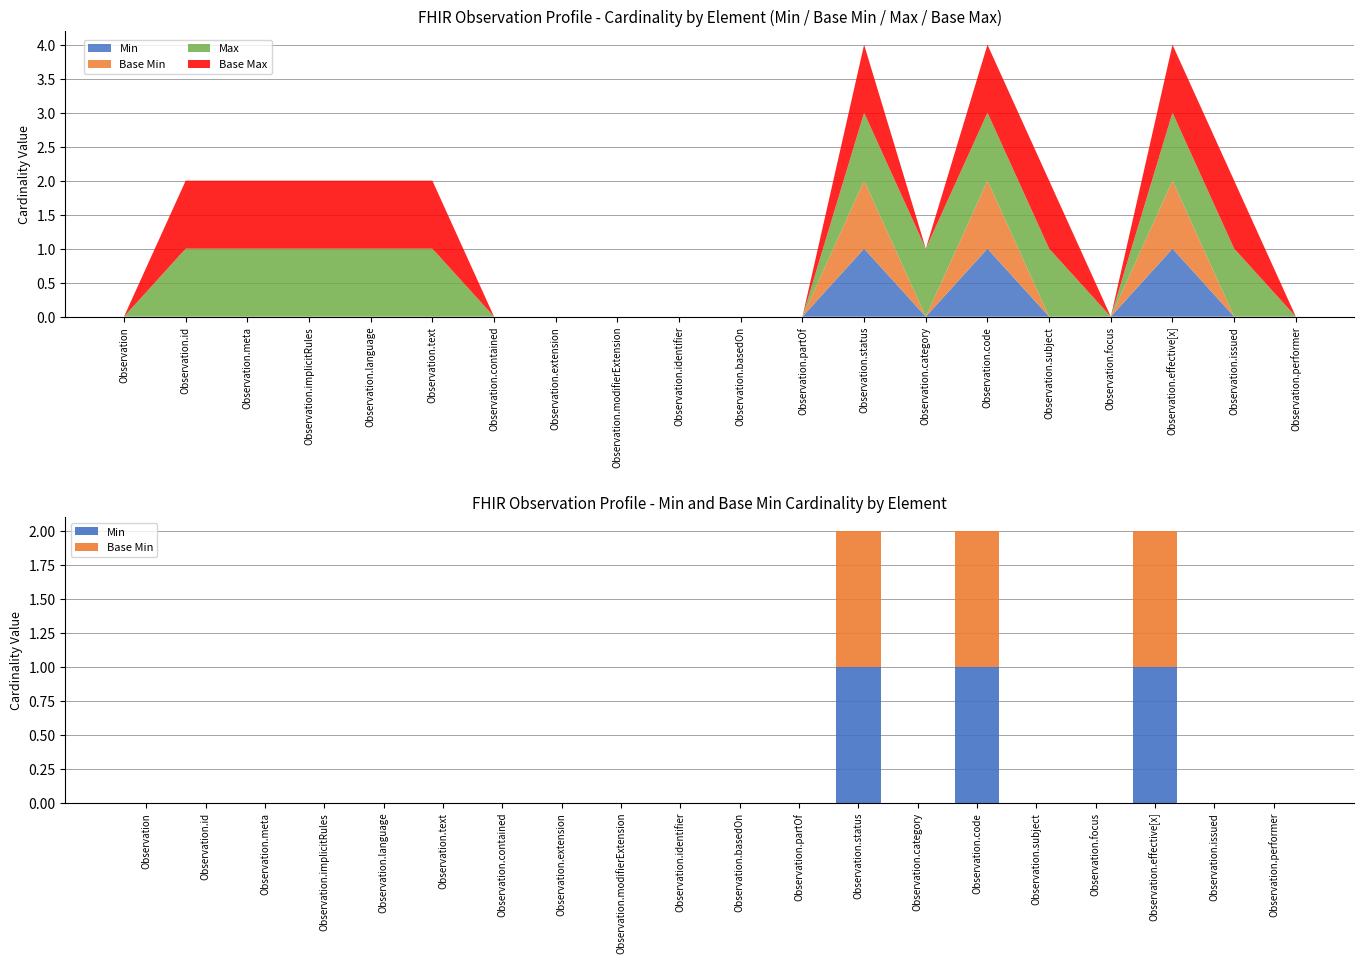

What position from the left is Observation?

1